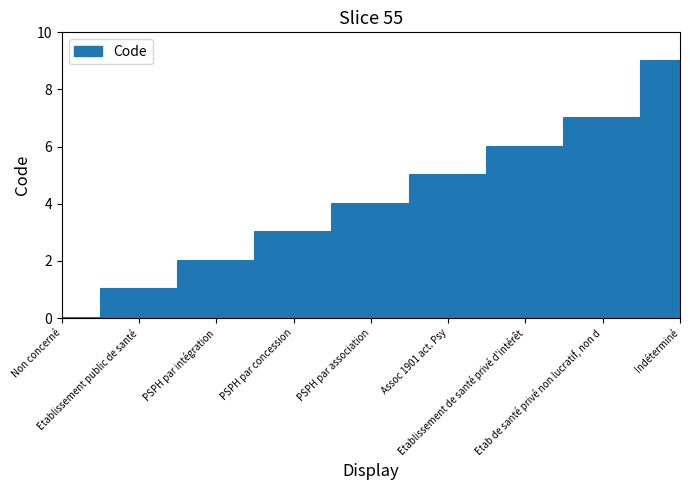

The value at Non concerné is 0. True or false?

True